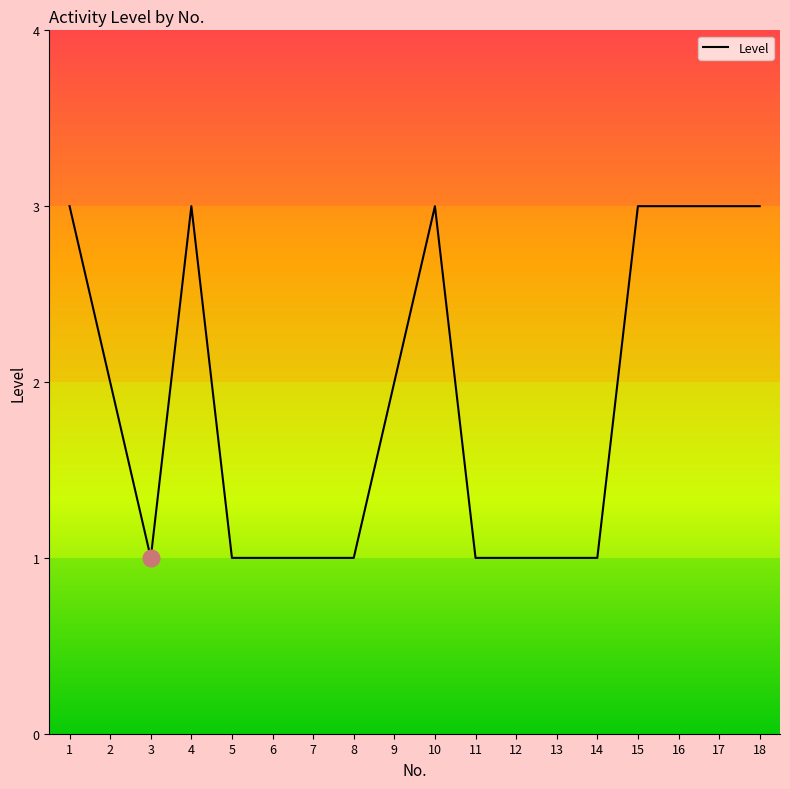

The chart shows a value of 3 at 4. True or false?

True